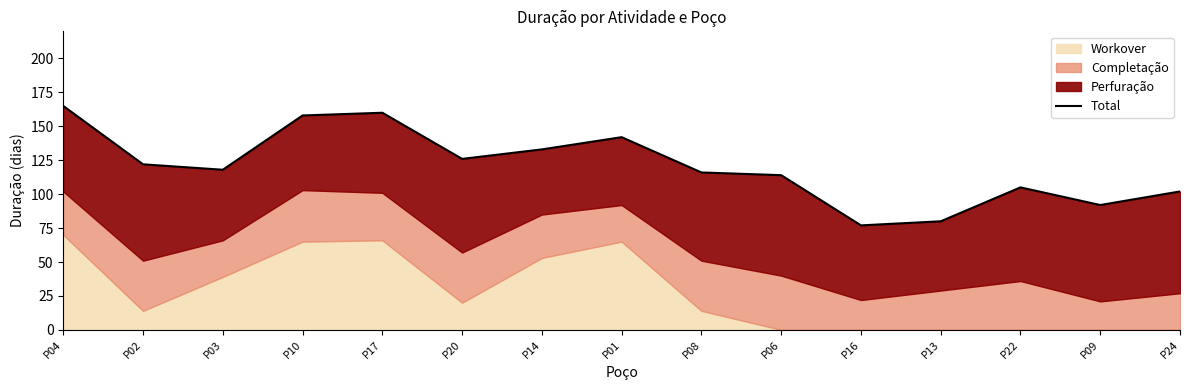

Reading left to right, list all the values displayed in this chart.

165	122	118	158	160	126	133	142	116	114	77	80	105	92	102